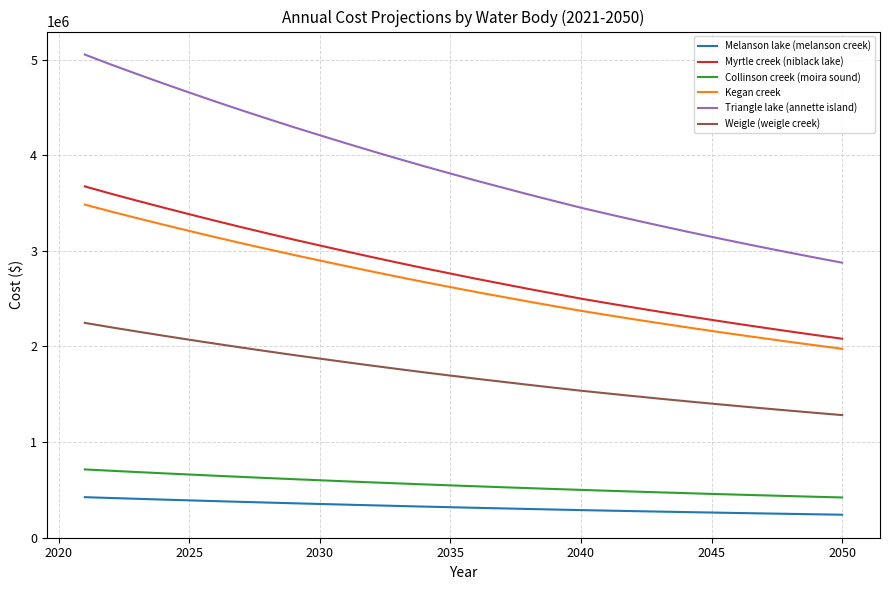

How many lines are shown in the chart?

6